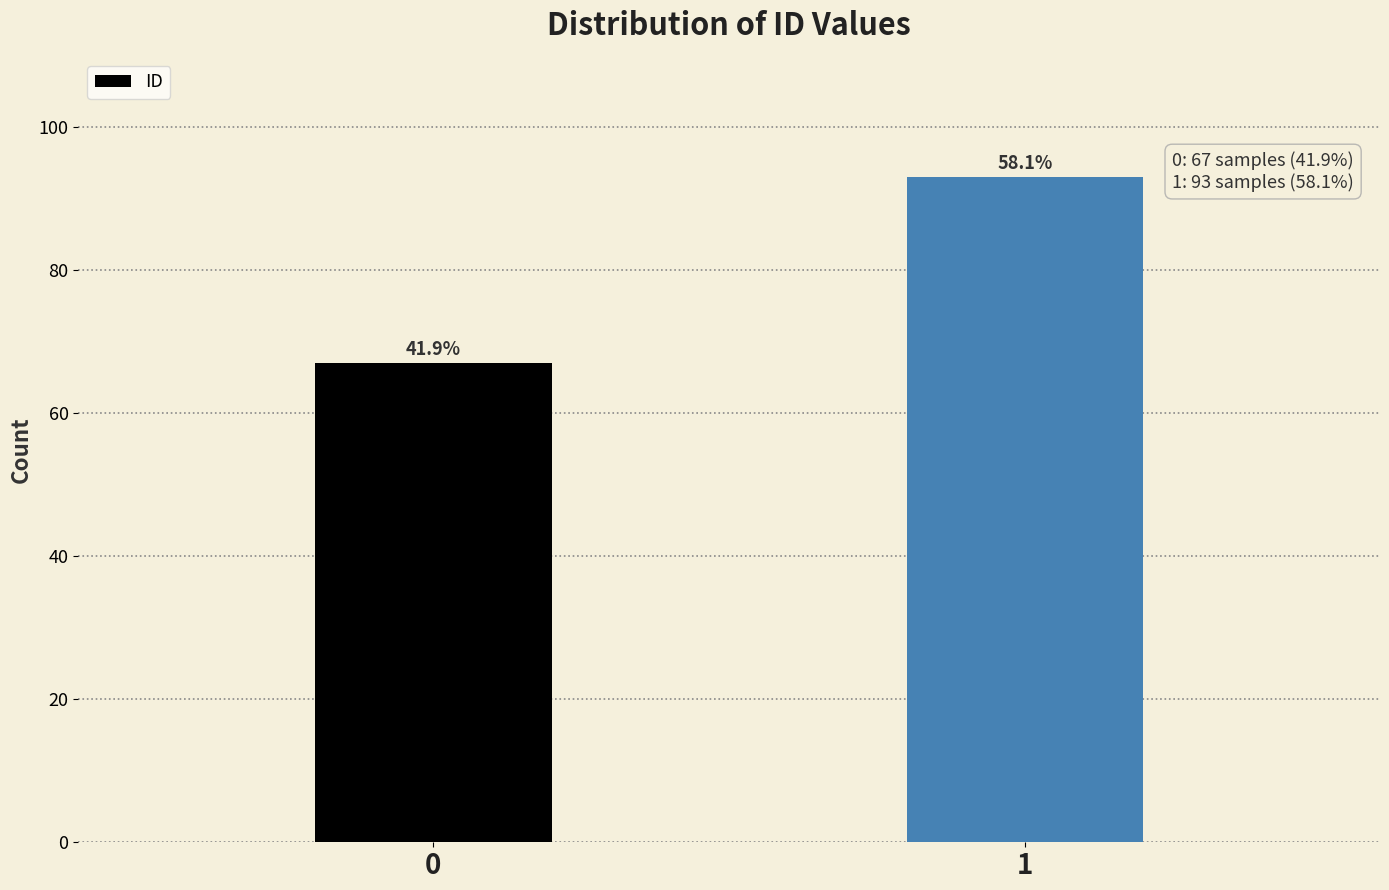

Are the bars horizontal?

No